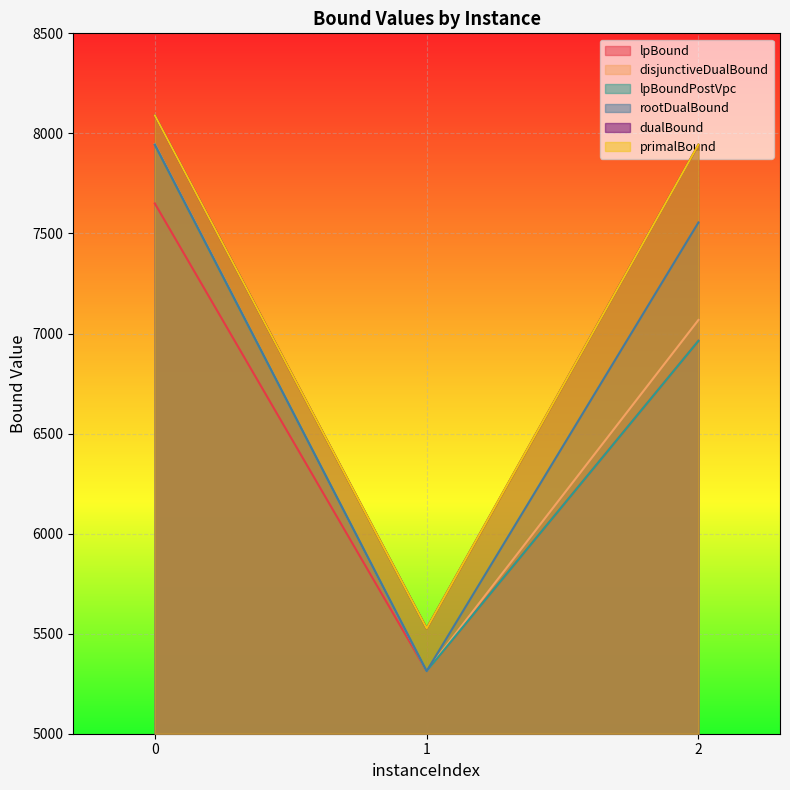

How many data points does each series have?

3